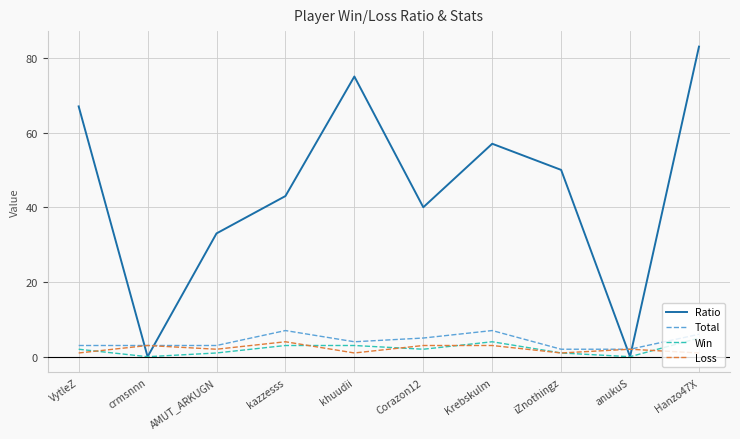

What is the difference between the highest and lowest values at kazzesss?

40